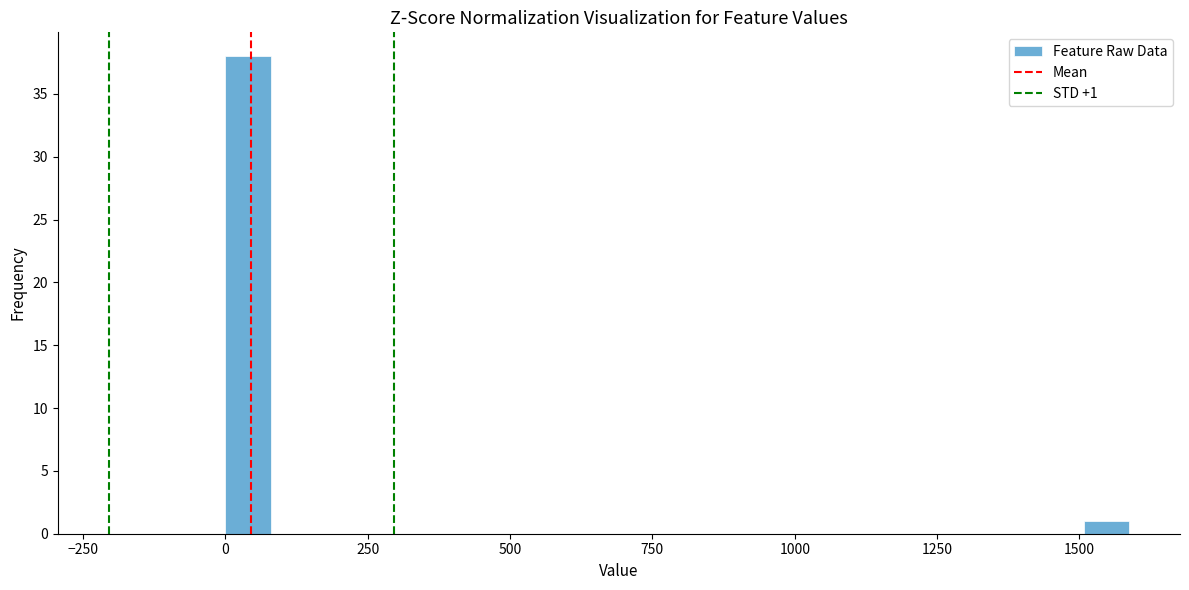

Around what value on the x-axis is the tallest bar? Give the approximate position of its centre, as read against the axis.

50